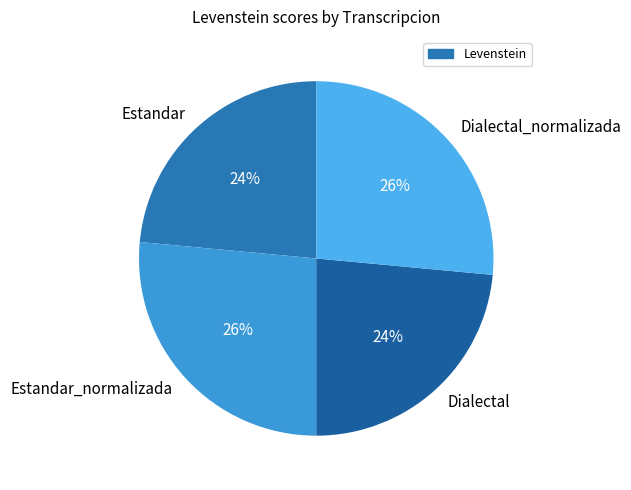

To the nearest percent, what is the combined percentage of Estandar and Dialectal_normalizada?

50%